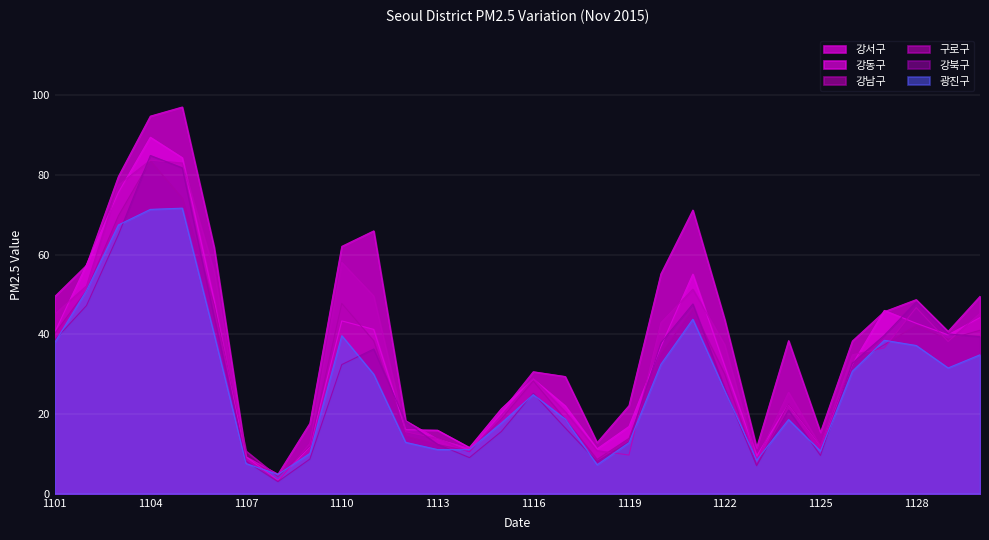

What is the smallest value displayed?

3.0